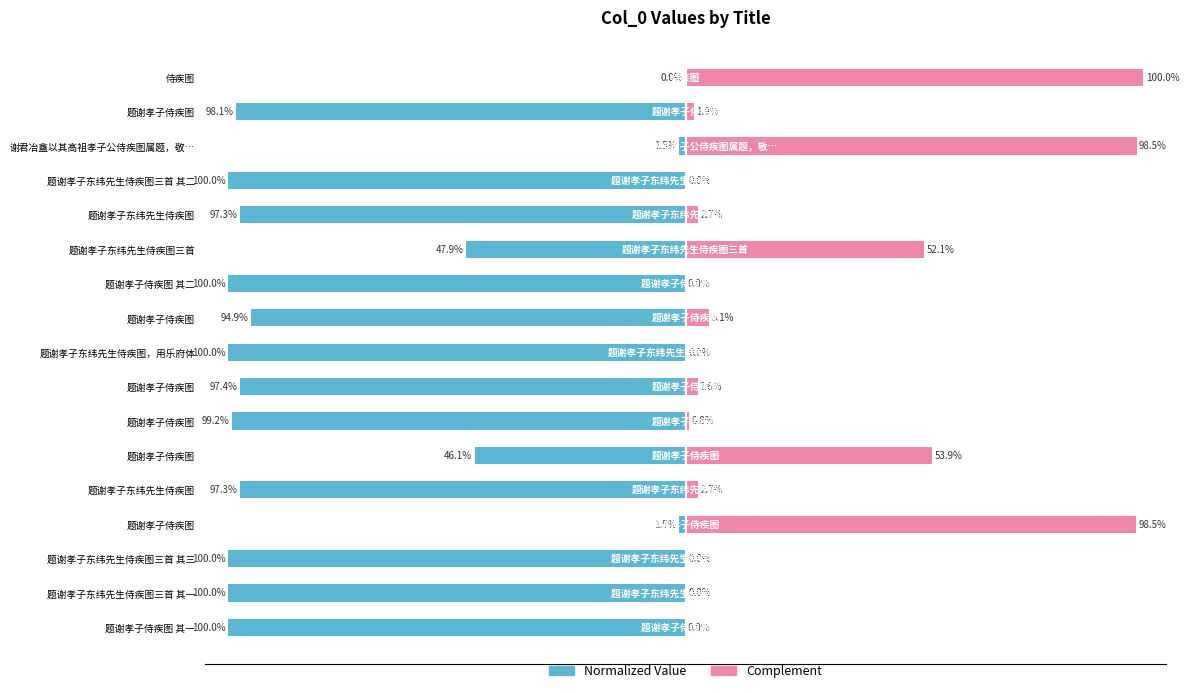

What is the difference between the highest and lowest values at 题谢孝子侍疾图?

100.0